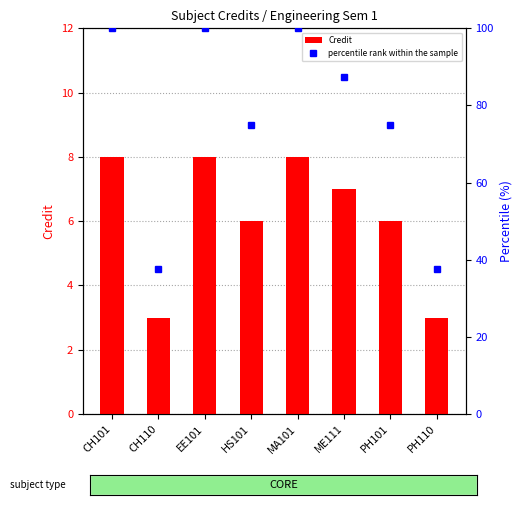

List the series in order of their overall mean, lowest first.

Credit, percentile rank within the sample